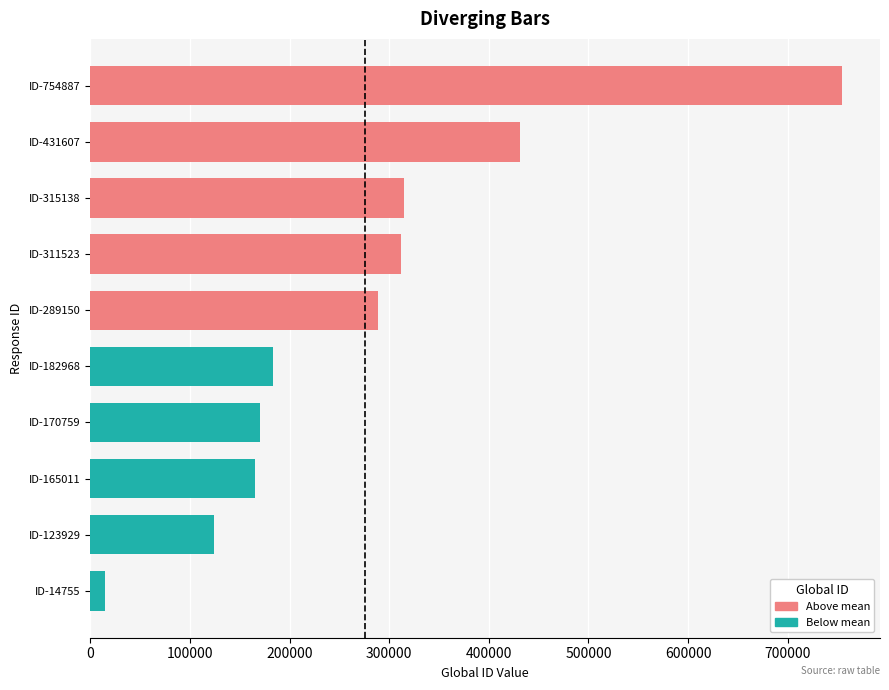

List the labels in order of value, smallest first.

ID-14755, ID-123929, ID-165011, ID-170759, ID-182968, ID-289150, ID-311523, ID-315138, ID-431607, ID-754887